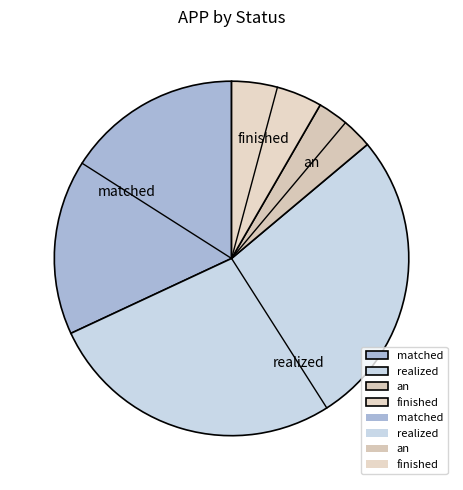

True or false: realized accounts for 54% of the total.

True